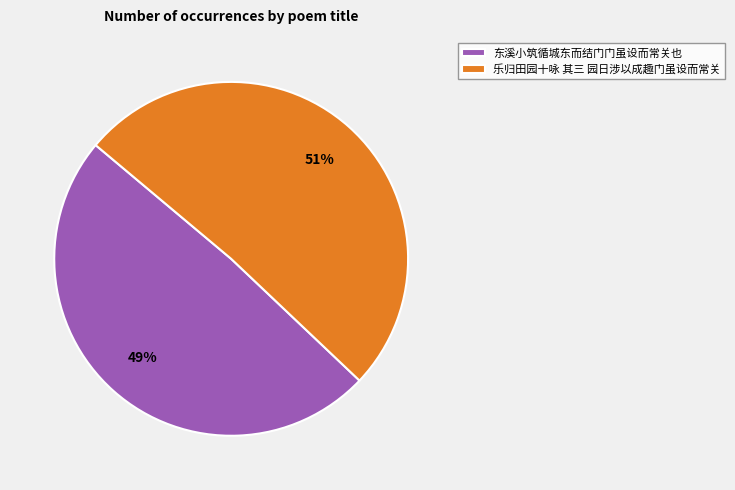

What is the ratio of the value at 乐归田园十咏 其三 园日涉以成趣门虽设而常关 to the value at 东溪小筑循城东而结门门虽设而常关也?

1.0